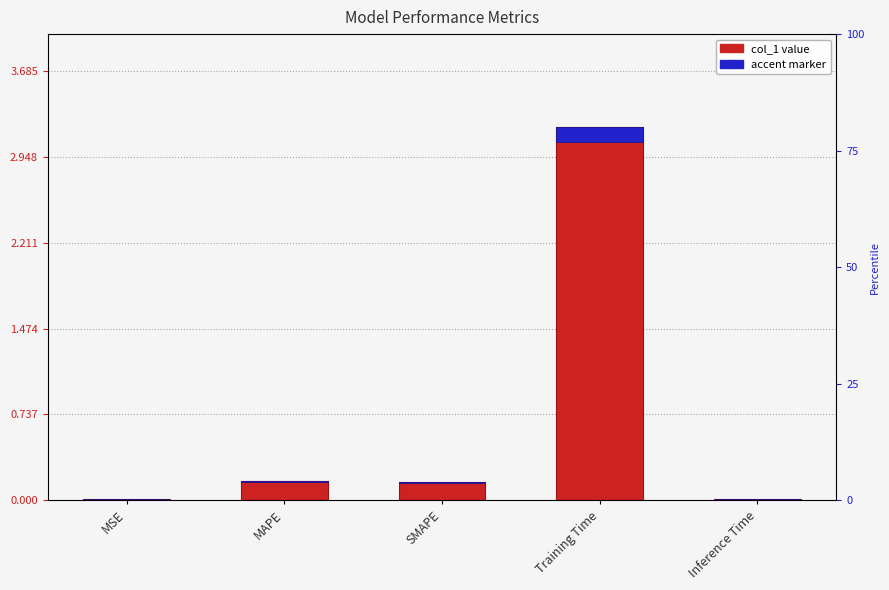

At which label is the value closest to 1?

MAPE